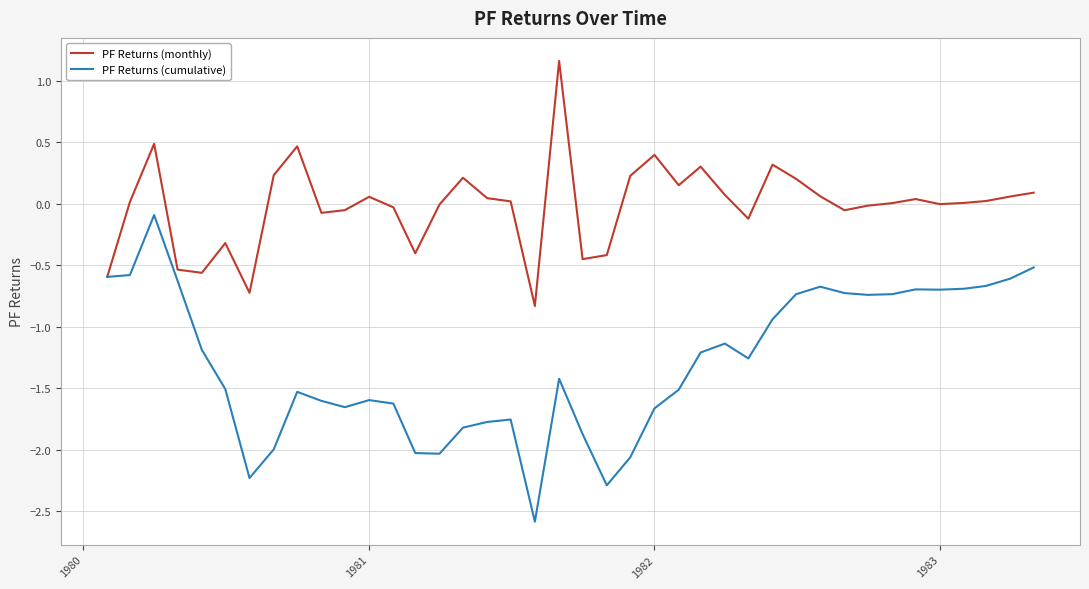

What is the maximum value shown in the chart?

1.2